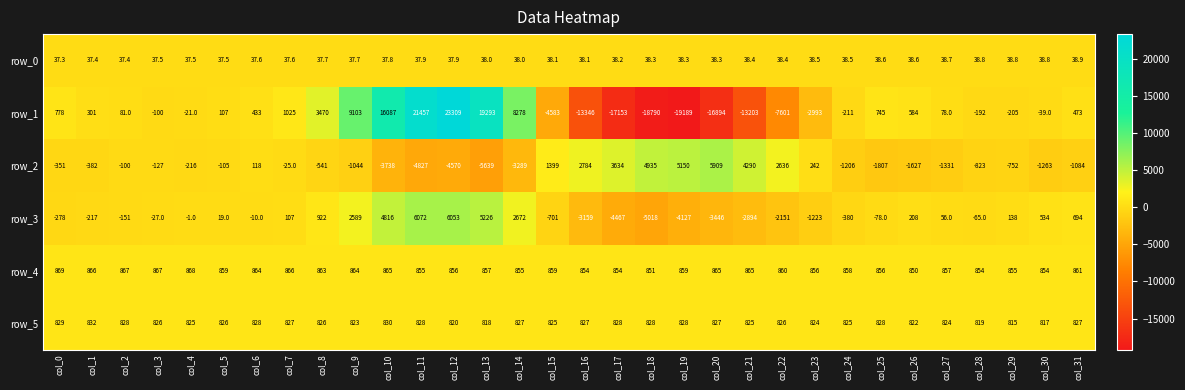

Reading left to right, list all the values displayed in this chart.

row_0: col_0=37.3	col_1=37.4	col_2=37.4	col_3=37.5	col_4=37.5	col_5=37.5	col_6=37.6	col_7=37.6	col_8=37.7	col_9=37.7	col_10=37.8	col_11=37.9	col_12=37.9	col_13=38.0	col_14=38.0	col_15=38.1	col_16=38.1	col_17=38.2	col_18=38.3	col_19=38.3	col_20=38.3	col_21=38.4	col_22=38.4	col_23=38.5	col_24=38.5	col_25=38.6	col_26=38.6	col_27=38.7	col_28=38.8	col_29=38.8	col_30=38.8	col_31=38.9
row_1: col_0=778.0	col_1=301.0	col_2=81.0	col_3=-100.0	col_4=-21.0	col_5=107.0	col_6=433.0	col_7=1025.0	col_8=3470.0	col_9=9103.0	col_10=16087.0	col_11=21457.0	col_12=23309.0	col_13=19293.0	col_14=8278.0	col_15=-4583.0	col_16=-13346.0	col_17=-17153.0	col_18=-18790.0	col_19=-19189.0	col_20=-16894.0	col_21=-13203.0	col_22=-7601.0	col_23=-2993.0	col_24=-211.0	col_25=745.0	col_26=584.0	col_27=78.0	col_28=-192.0	col_29=-205.0	col_30=-39.0	col_31=473.0
row_2: col_0=-351.0	col_1=-382.0	col_2=-100.0	col_3=-127.0	col_4=-216.0	col_5=-105.0	col_6=118.0	col_7=-25.0	col_8=-541.0	col_9=-1044.0	col_10=-3738.0	col_11=-4827.0	col_12=-4570.0	col_13=-5639.0	col_14=-3289.0	col_15=1399.0	col_16=2784.0	col_17=3634.0	col_18=4935.0	col_19=5150.0	col_20=5909.0	col_21=4290.0	col_22=2636.0	col_23=242.0	col_24=-1206.0	col_25=-1807.0	col_26=-1627.0	col_27=-1331.0	col_28=-823.0	col_29=-752.0	col_30=-1263.0	col_31=-1084.0
row_3: col_0=-278.0	col_1=-217.0	col_2=-151.0	col_3=-27.0	col_4=-1.0	col_5=19.0	col_6=-10.0	col_7=107.0	col_8=922.0	col_9=2589.0	col_10=4816.0	col_11=6072.0	col_12=6053.0	col_13=5226.0	col_14=2672.0	col_15=-701.0	col_16=-3159.0	col_17=-4467.0	col_18=-5018.0	col_19=-4127.0	col_20=-3446.0	col_21=-2894.0	col_22=-2151.0	col_23=-1223.0	col_24=-380.0	col_25=-78.0	col_26=208.0	col_27=56.0	col_28=-65.0	col_29=138.0	col_30=534.0	col_31=694.0
row_4: col_0=869.0	col_1=866.0	col_2=867.0	col_3=867.0	col_4=868.0	col_5=859.0	col_6=864.0	col_7=866.0	col_8=863.0	col_9=864.0	col_10=865.0	col_11=855.0	col_12=856.0	col_13=857.0	col_14=855.0	col_15=859.0	col_16=854.0	col_17=854.0	col_18=851.0	col_19=859.0	col_20=865.0	col_21=865.0	col_22=860.0	col_23=856.0	col_24=858.0	col_25=856.0	col_26=850.0	col_27=857.0	col_28=854.0	col_29=855.0	col_30=854.0	col_31=861.0
row_5: col_0=829.0	col_1=832.0	col_2=828.0	col_3=826.0	col_4=825.0	col_5=826.0	col_6=828.0	col_7=827.0	col_8=826.0	col_9=823.0	col_10=830.0	col_11=828.0	col_12=820.0	col_13=818.0	col_14=827.0	col_15=825.0	col_16=827.0	col_17=828.0	col_18=828.0	col_19=828.0	col_20=827.0	col_21=825.0	col_22=826.0	col_23=824.0	col_24=825.0	col_25=828.0	col_26=822.0	col_27=824.0	col_28=819.0	col_29=815.0	col_30=817.0	col_31=827.0